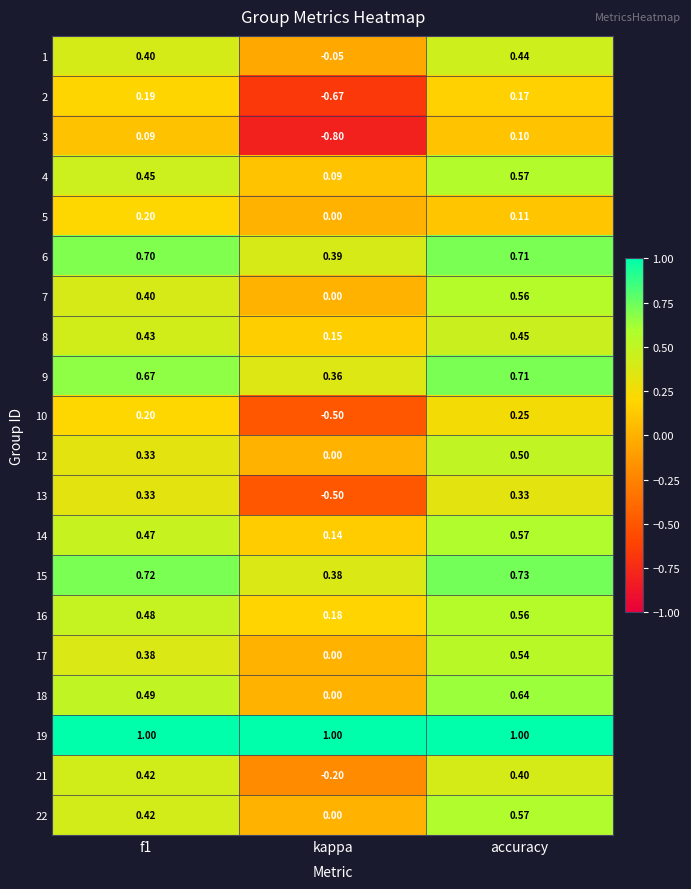

At which category is the sum across all series the highest?

accuracy